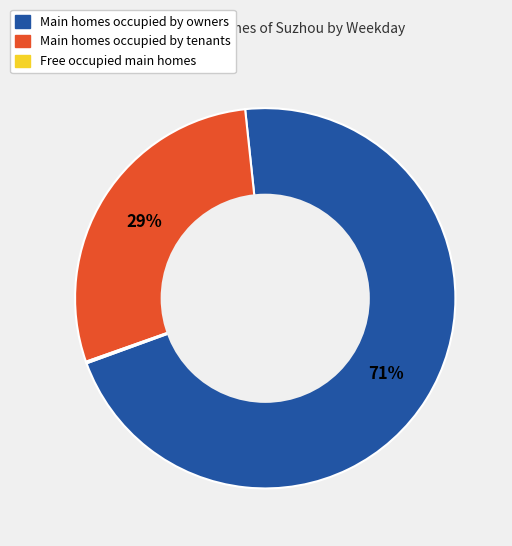

Is there any slice that represents more than half of the pie?

Yes